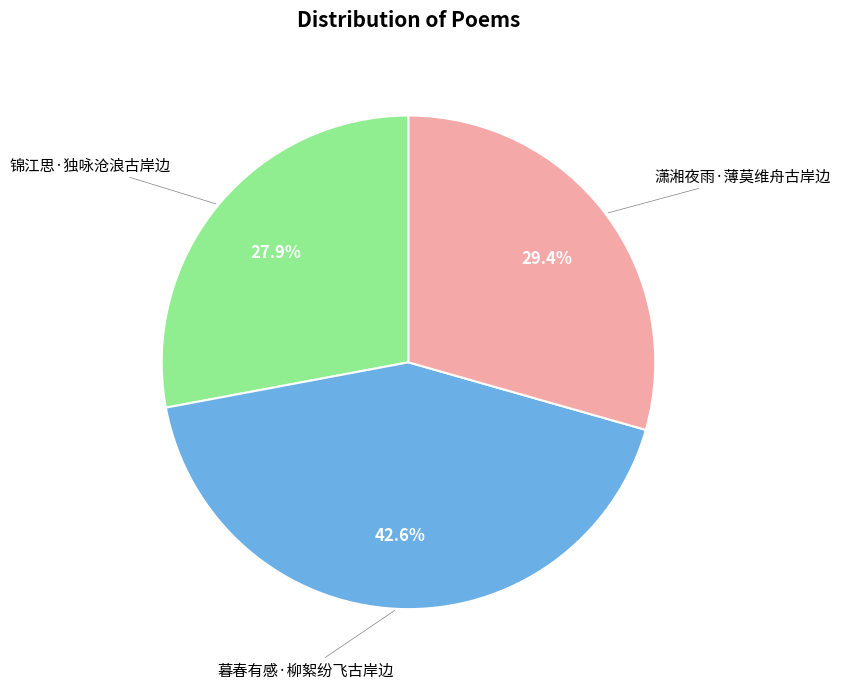

To the nearest percent, what is the average slice percentage?

33%